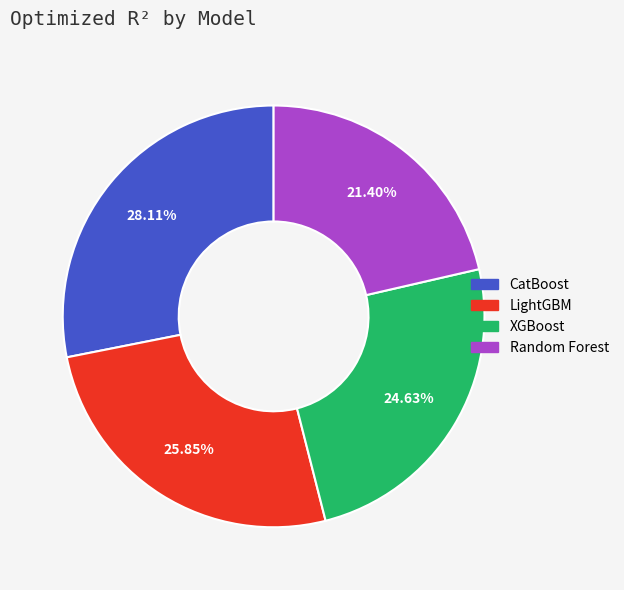

Is there a majority slice in this chart?

No